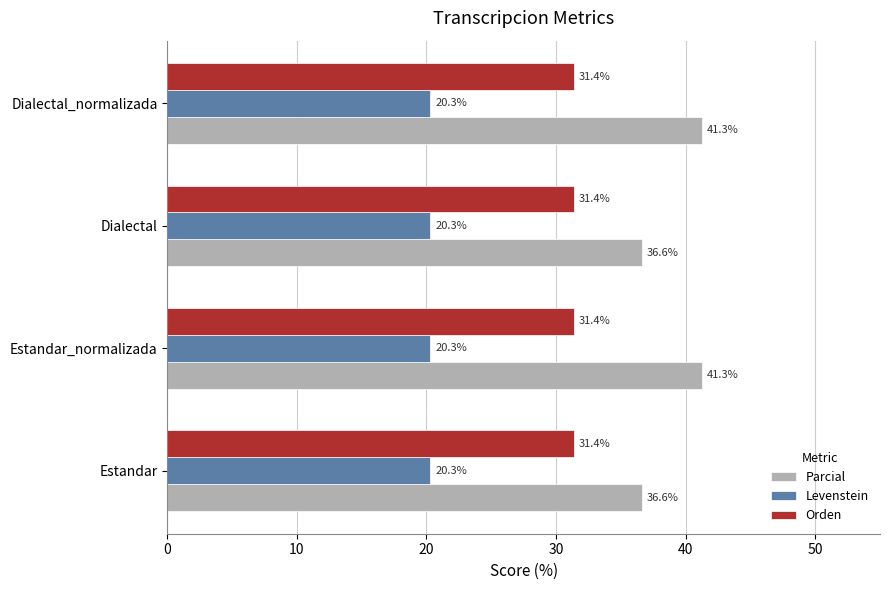

Rank the series by their maximum value, from highest to lowest.

Parcial, Orden, Levenstein